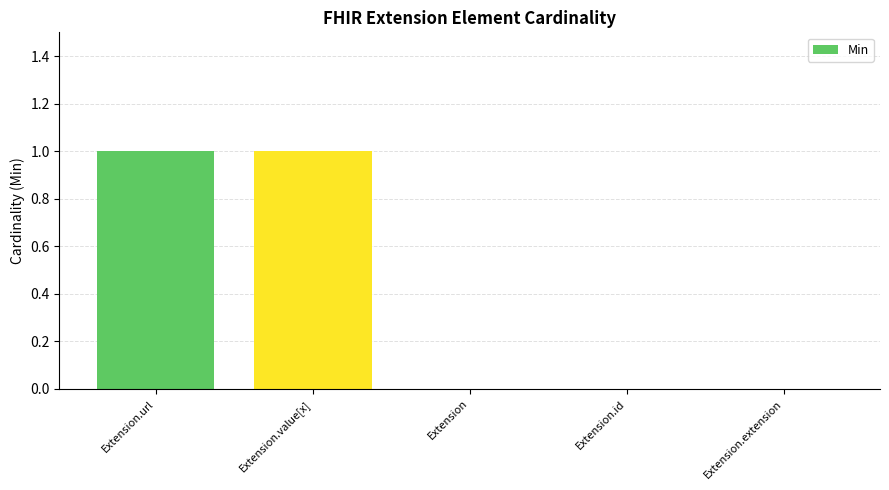

Are the bars horizontal?

No